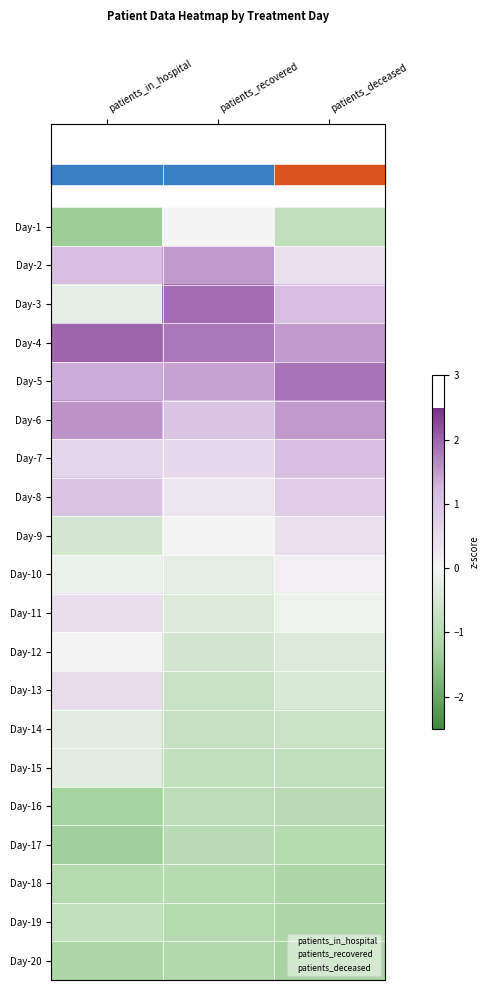

What is the spread (max minus min) of values at patients_deceased?

3.1